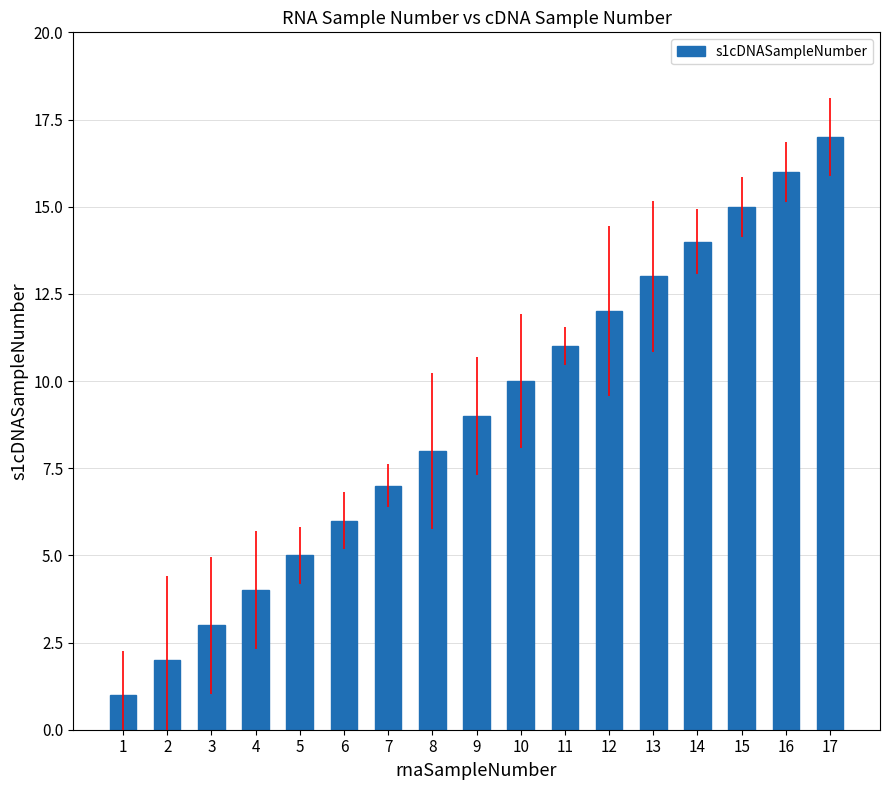

What is the approximate value at 14, to the nearest 10?

10